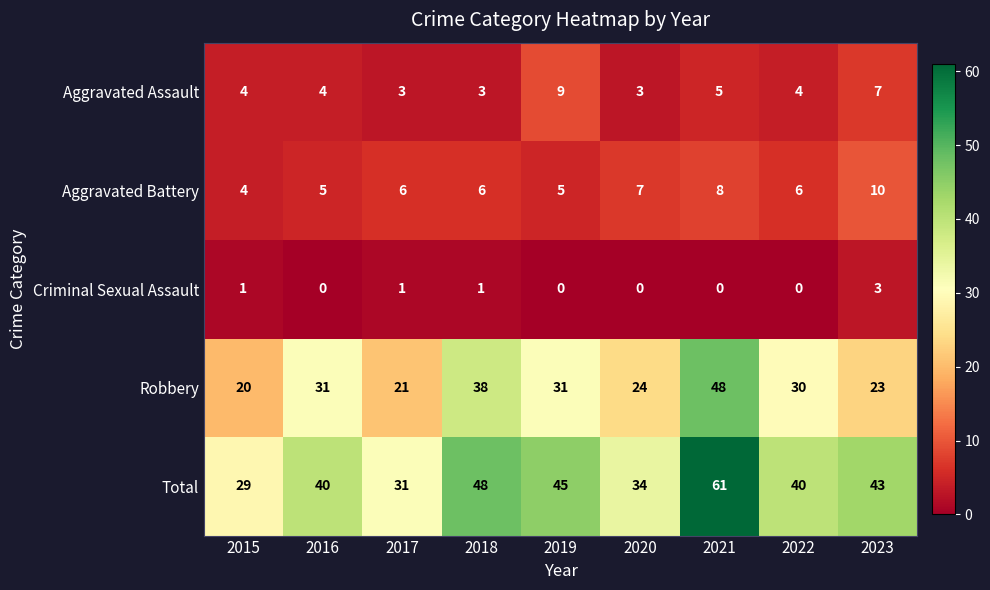

What is the minimum value for Robbery?

20